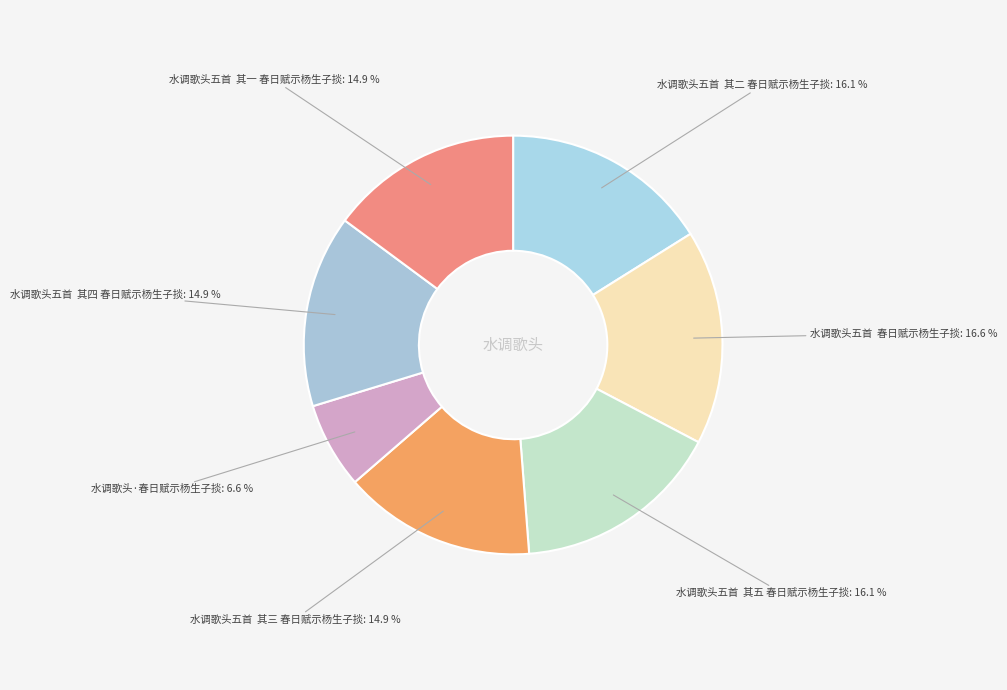

Is there a majority slice in this chart?

No